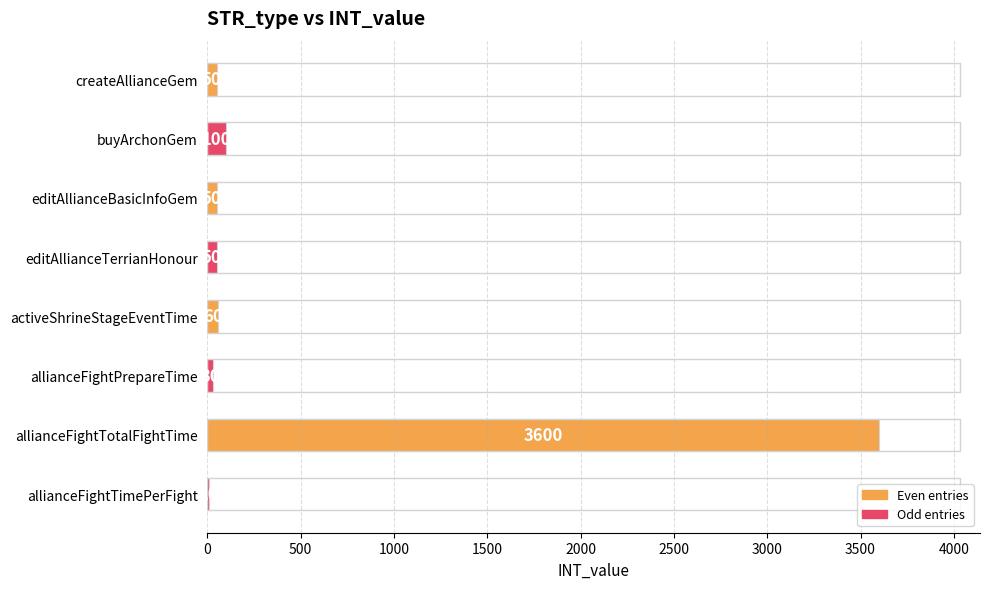

Are the bars grouped side by side (vs. stacked)?

No